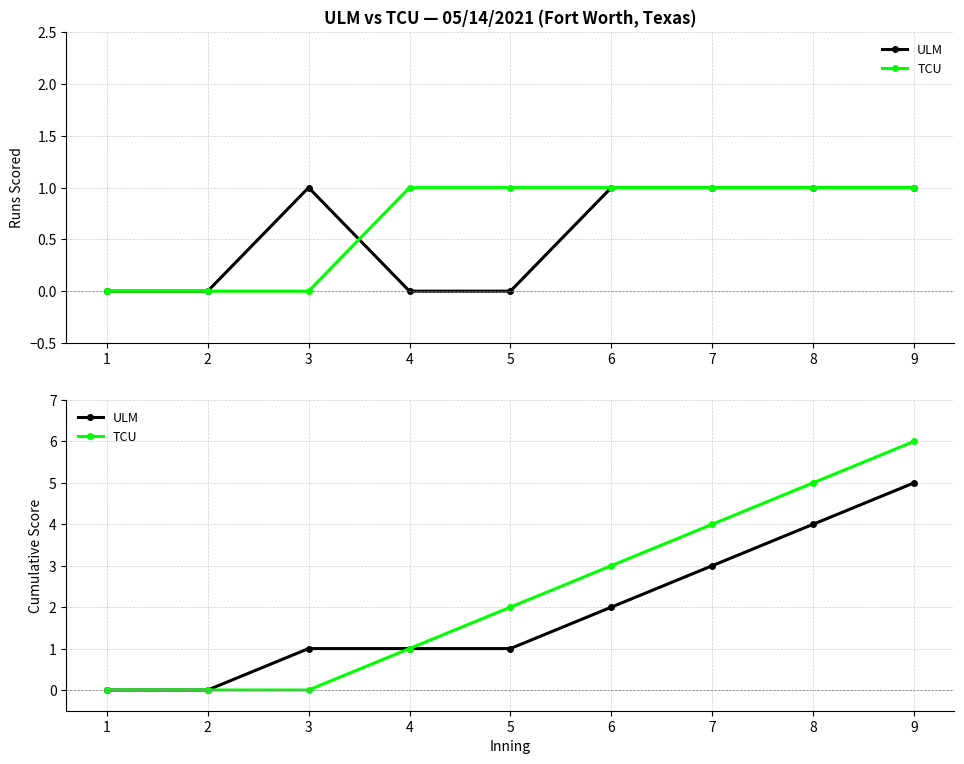

At which label does TCU reach its peak?

9